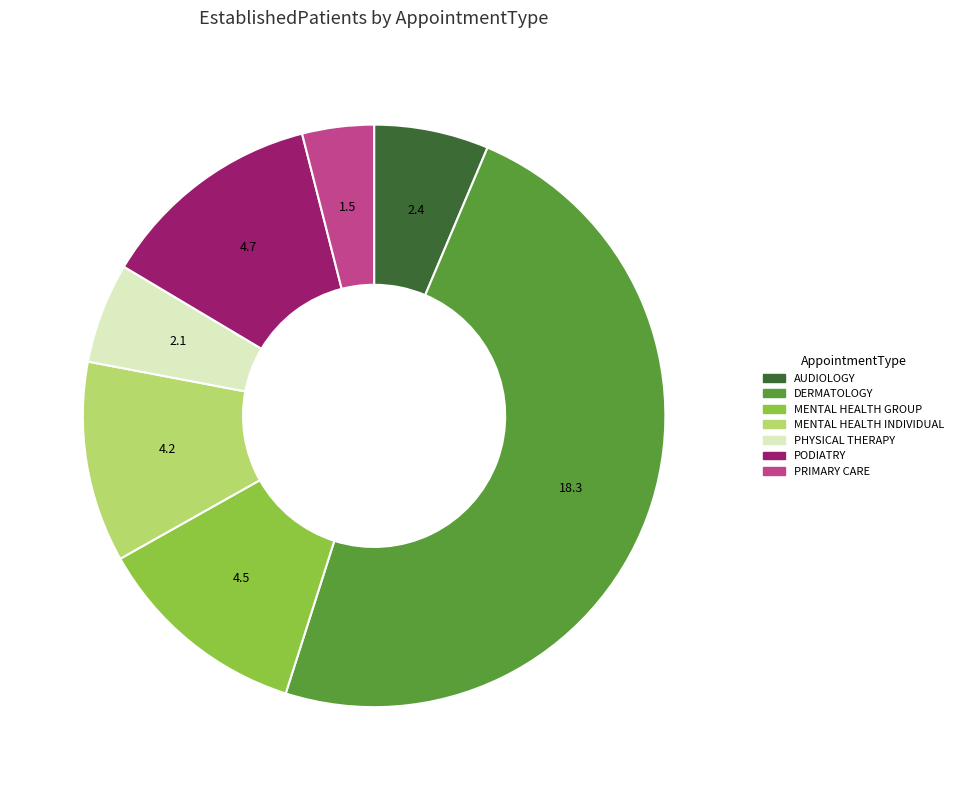

Is there any slice that represents more than half of the pie?

No